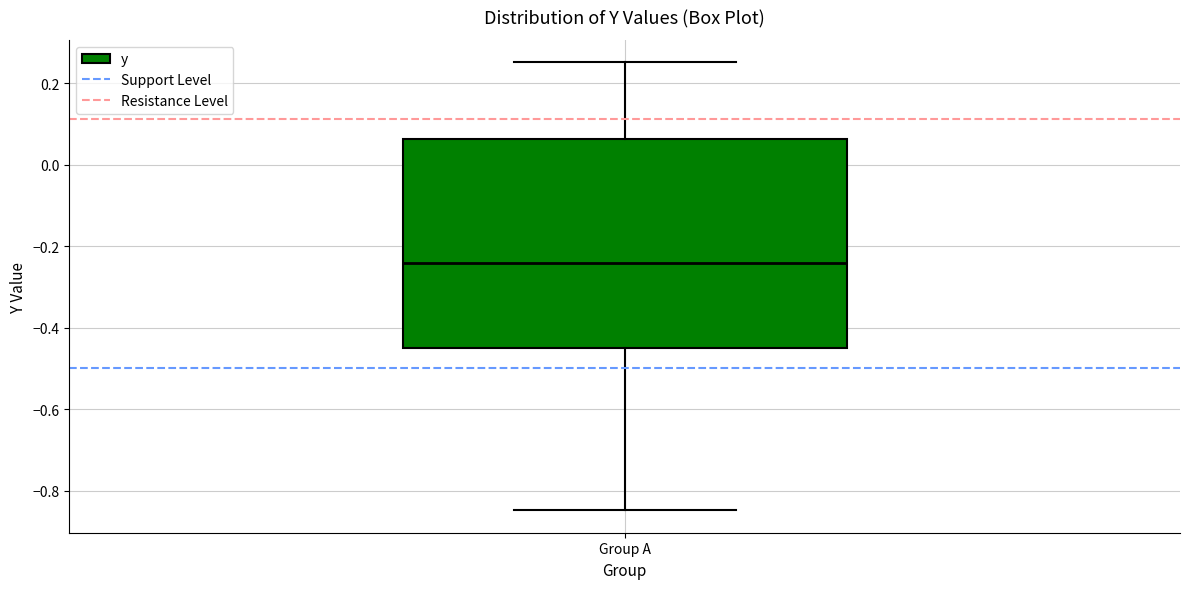

Where is the lower edge of the box for Group A on the y-axis? The values are not printed on the chart, so give them approximately, as read against the axis.

-0.44